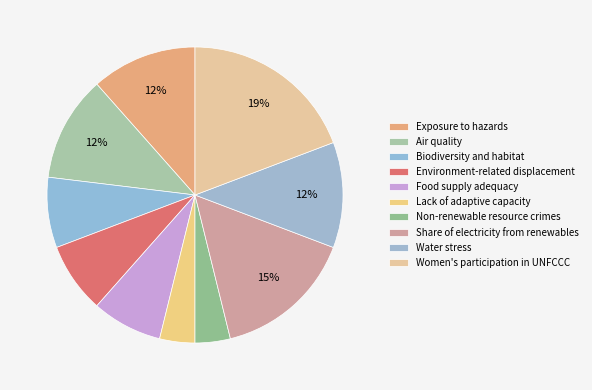

How many slices are in this pie chart?

10